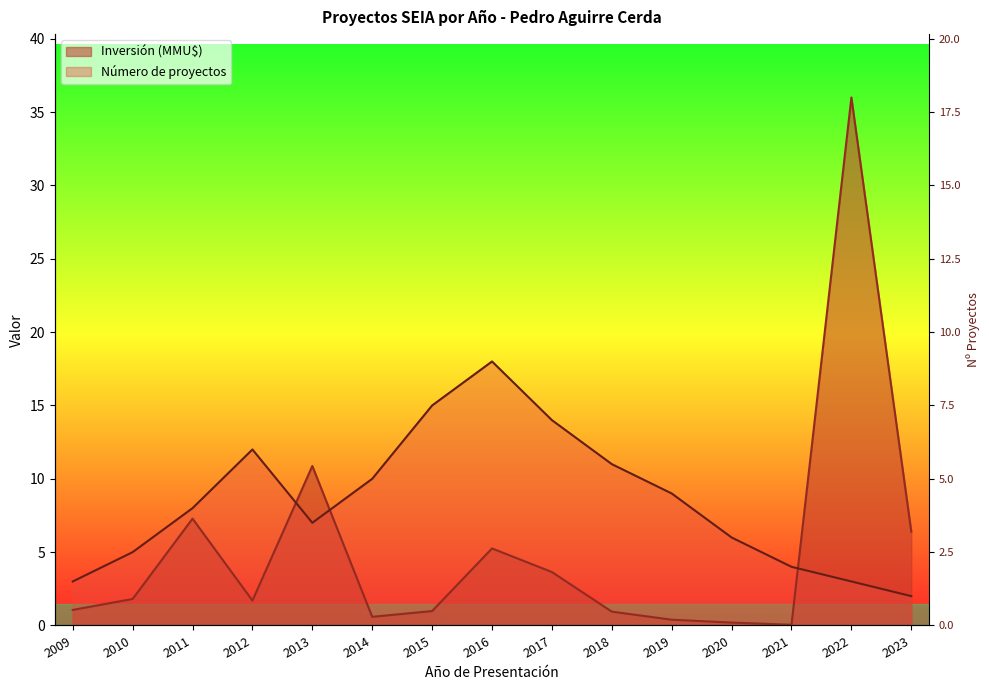

What are all the series names shown in the legend?

Número de proyectos, Inversión (MMU$)